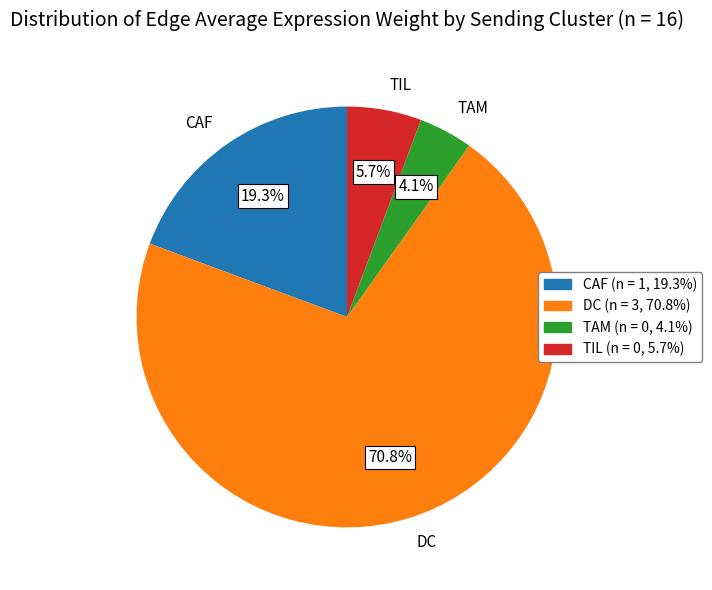

Is CAF the majority of the pie?

No